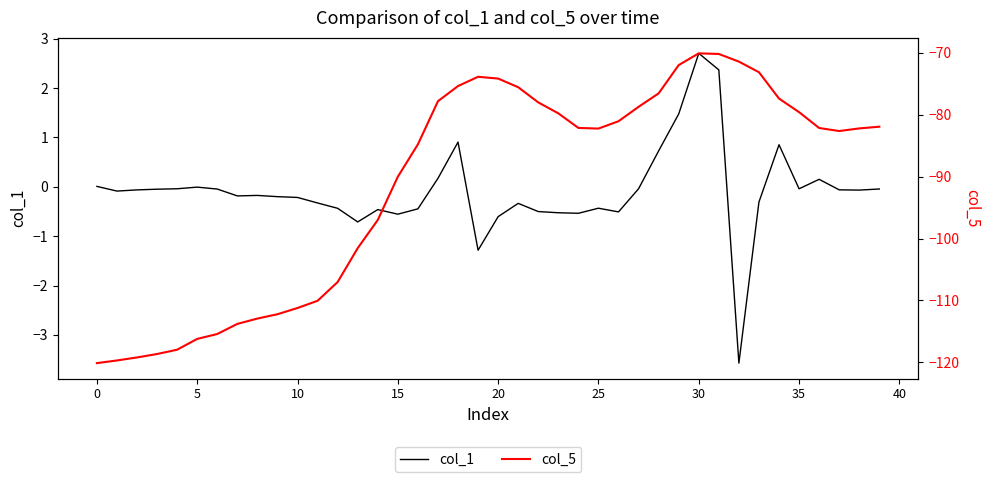

What is the sum of all col_5 values?

-3645.9